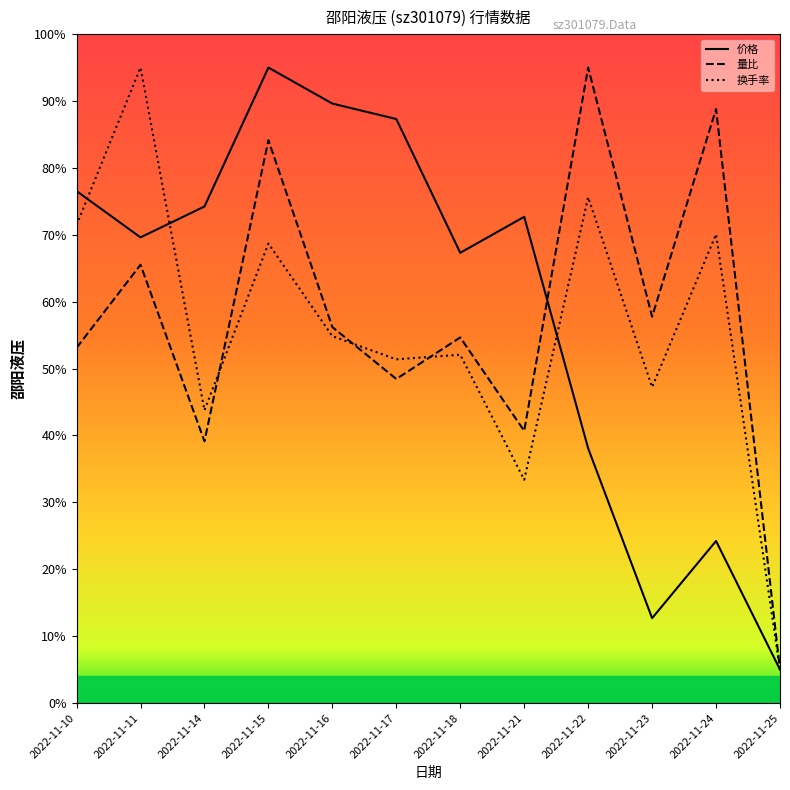

What are all the series names shown in the legend?

价格, 量比, 换手率